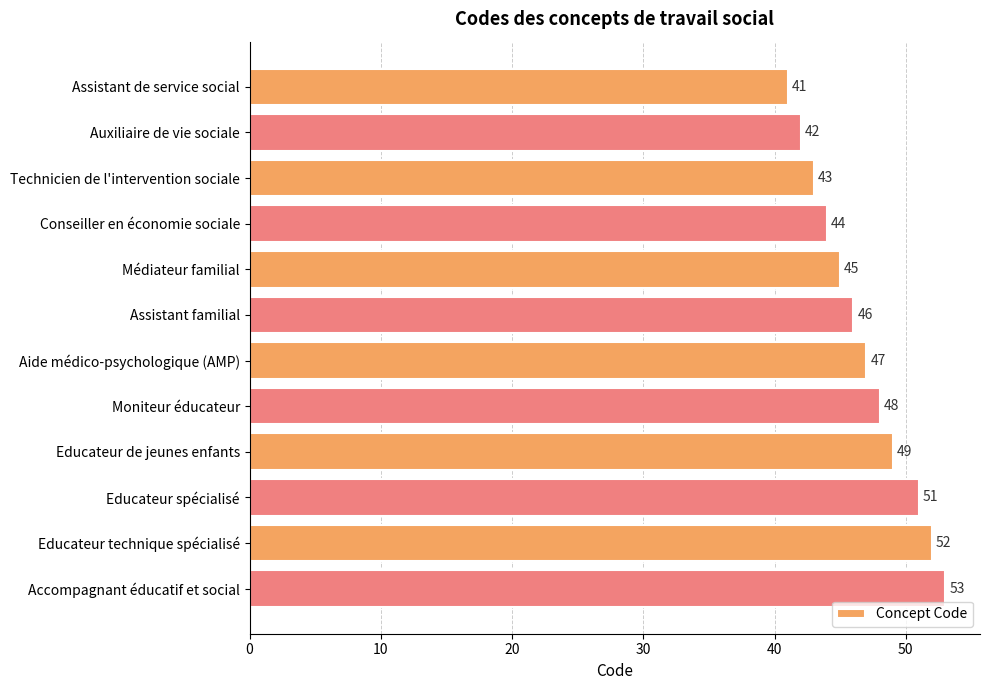

The chart shows a value of 56 at Auxiliaire de vie sociale. True or false?

False